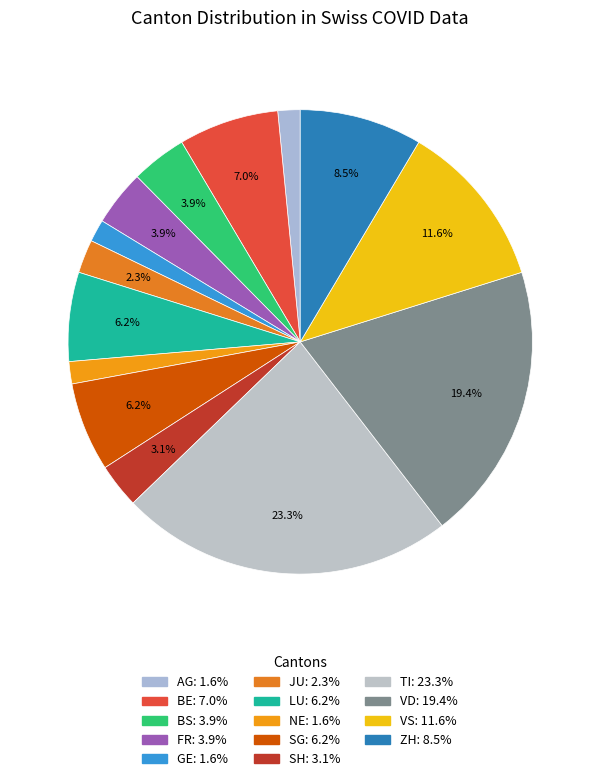

How many segments does this pie chart have?

14